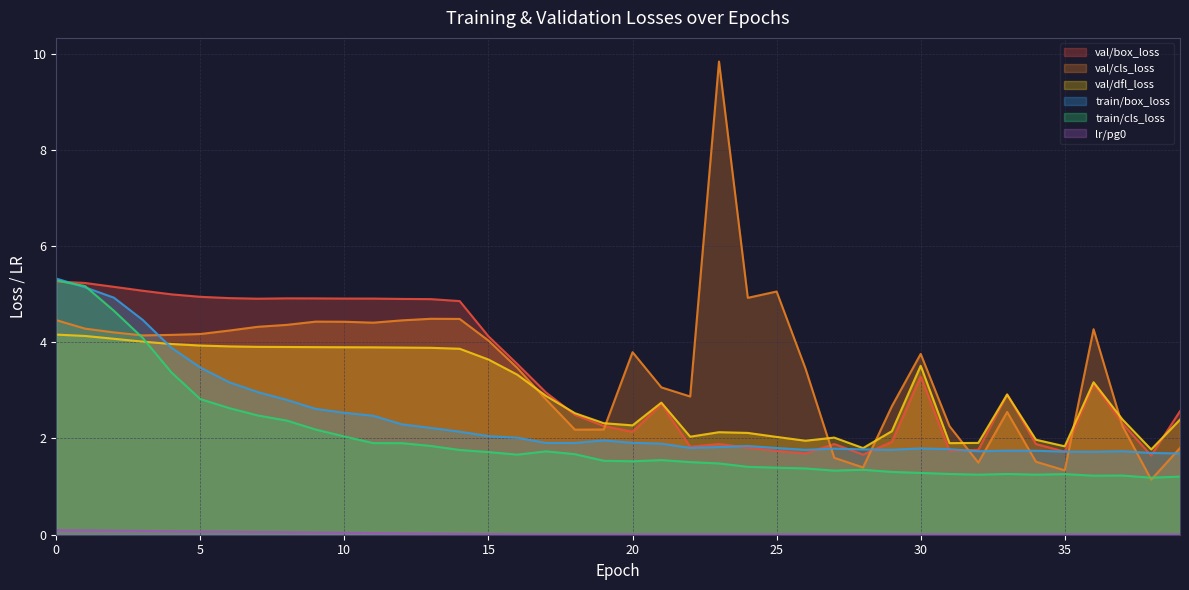

How many interior local peaks does the val/cls_loss series have?

8